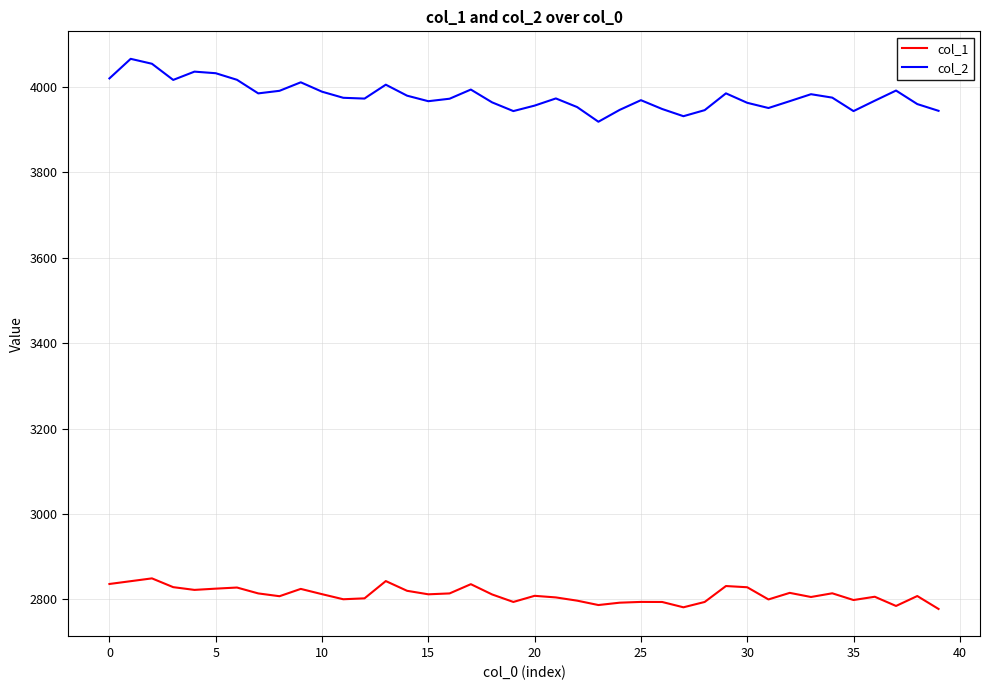

What is the difference between the maximum and minimum values in the col_1 series?

71.6